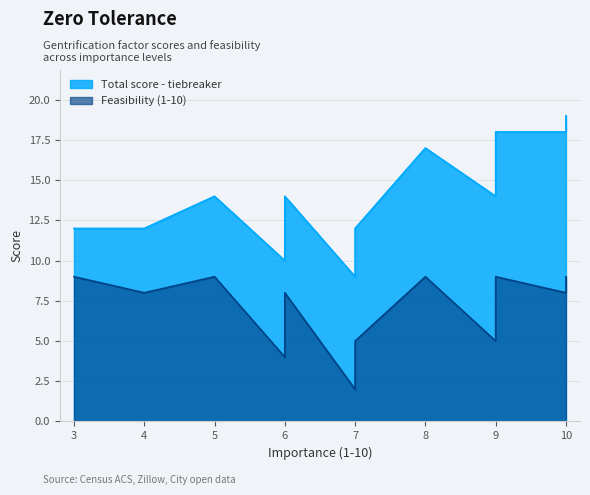

Does the chart display data point markers on the line(s)?

No